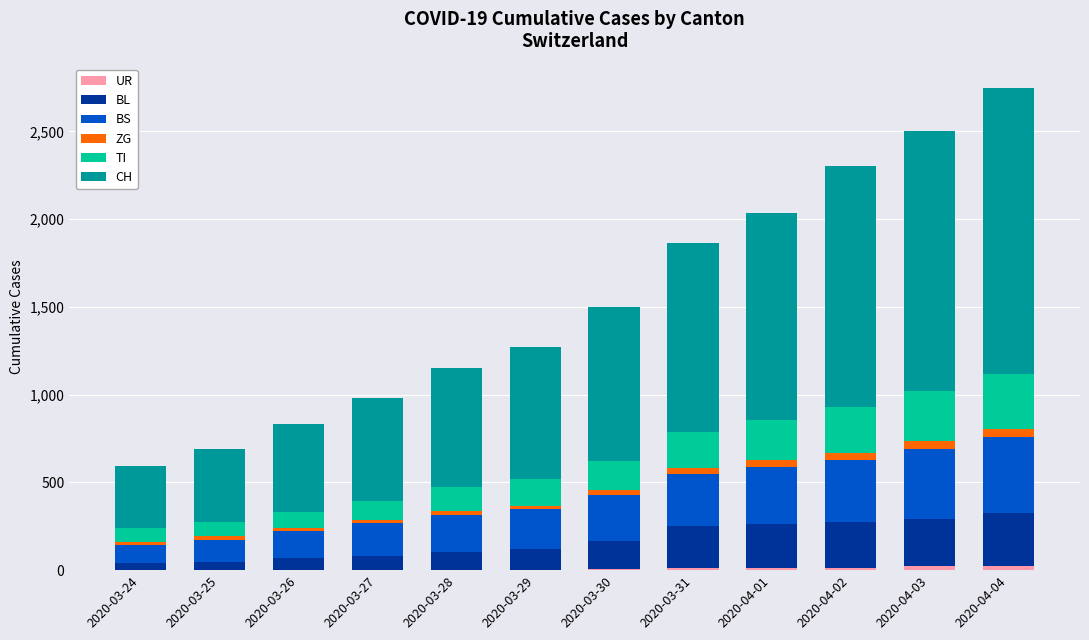

What is the label of the 11th bar from the left?

2020-04-03